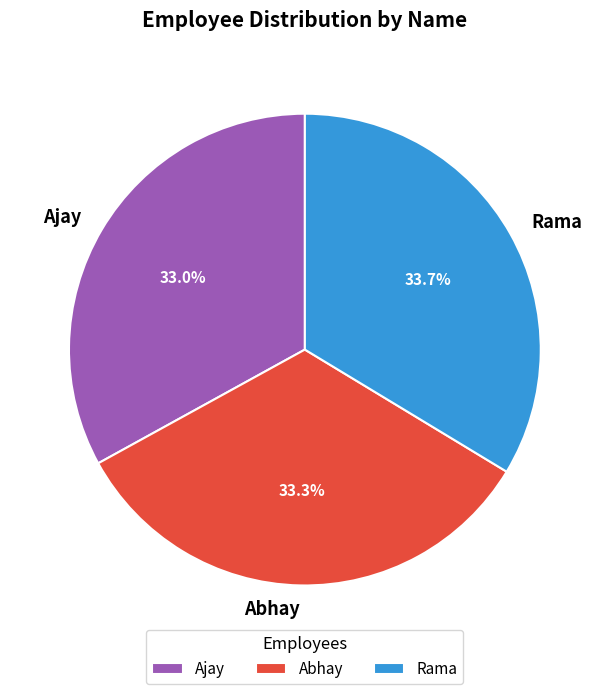

True or false: Rama accounts for 45% of the total.

False